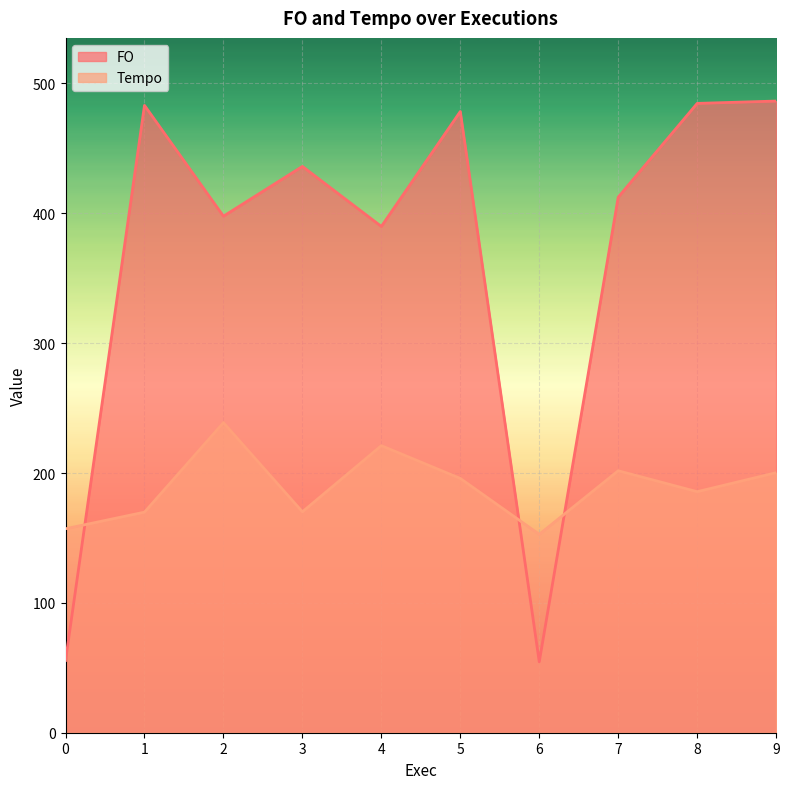

What is the difference between the FO values at 1 and 2?

85.3